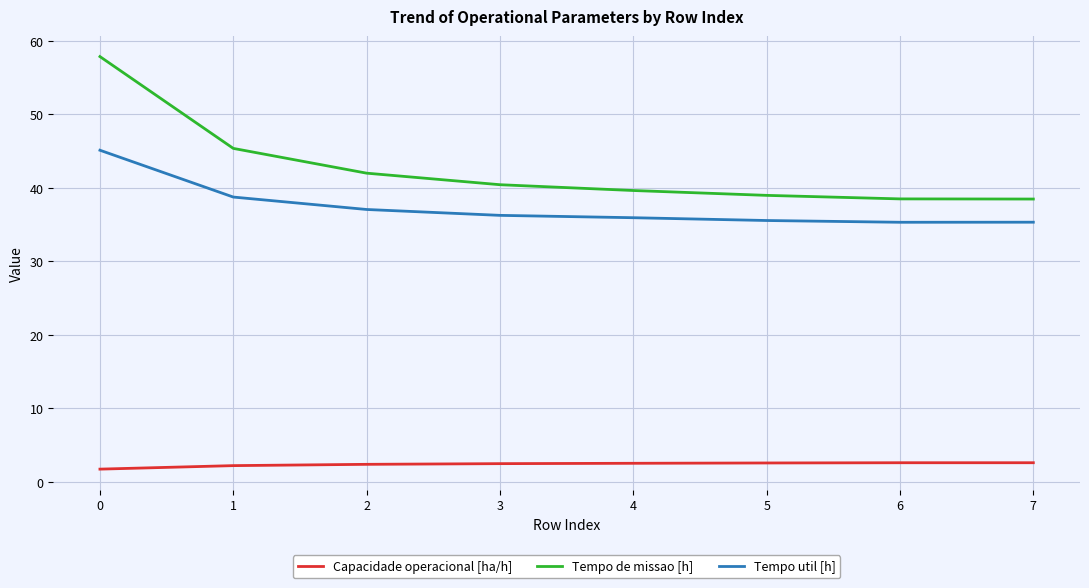

True or false: Tempo util [h] has a value of 35.3 at 7.

True